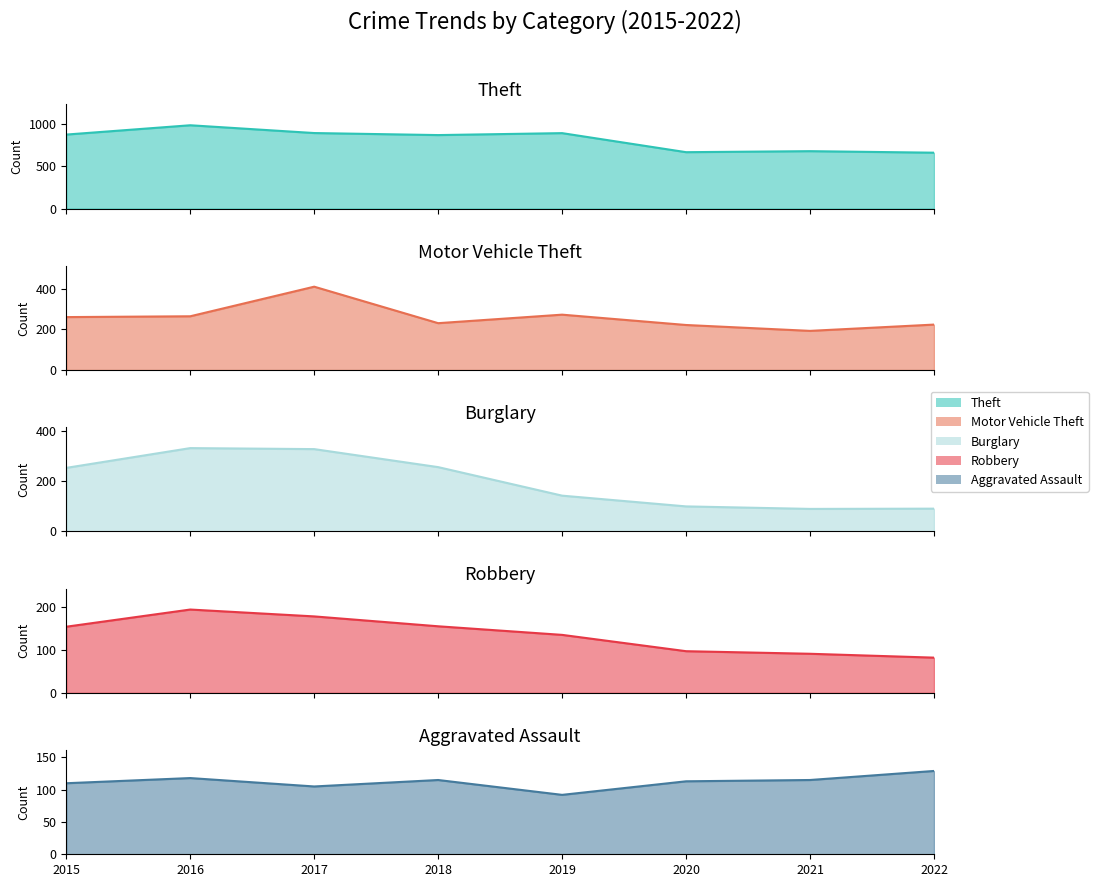

Reading left to right, what are all the values shown in this chart?

Theft: 2015=874	2016=984	2017=892	2018=868	2019=891	2020=666	2021=678	2022=660
Motor Vehicle Theft: 2015=261	2016=265	2017=411	2018=231	2019=273	2020=222	2021=193	2022=224
Burglary: 2015=254	2016=333	2017=329	2018=257	2019=143	2020=100	2021=90	2022=91
Robbery: 2015=154	2016=194	2017=178	2018=155	2019=135	2020=97	2021=91	2022=82
Aggravated Assault: 2015=110	2016=118	2017=105	2018=115	2019=92	2020=113	2021=115	2022=129